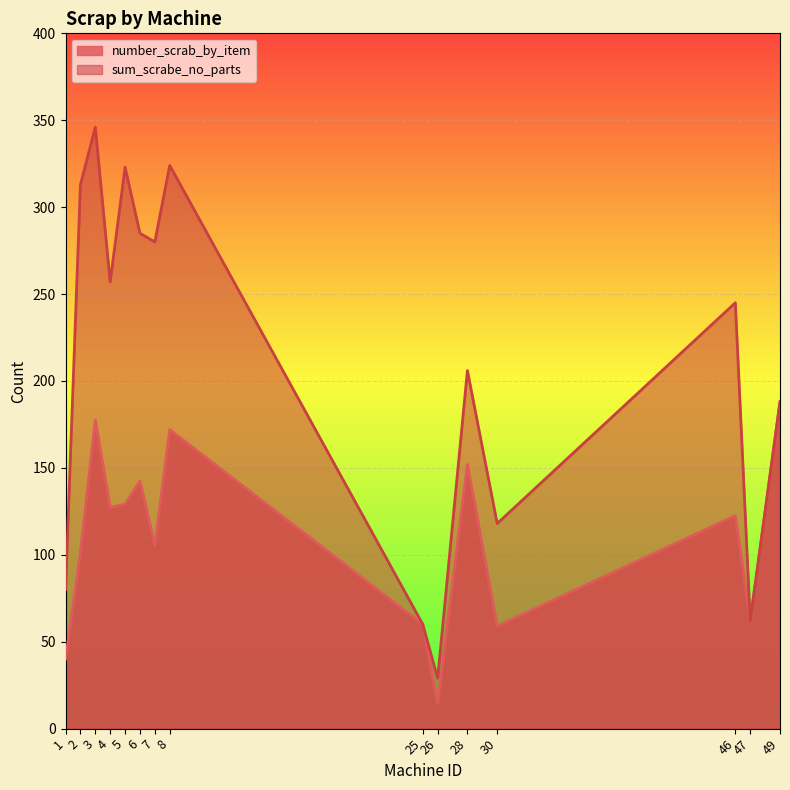

At which category is the sum across all series the highest?

3